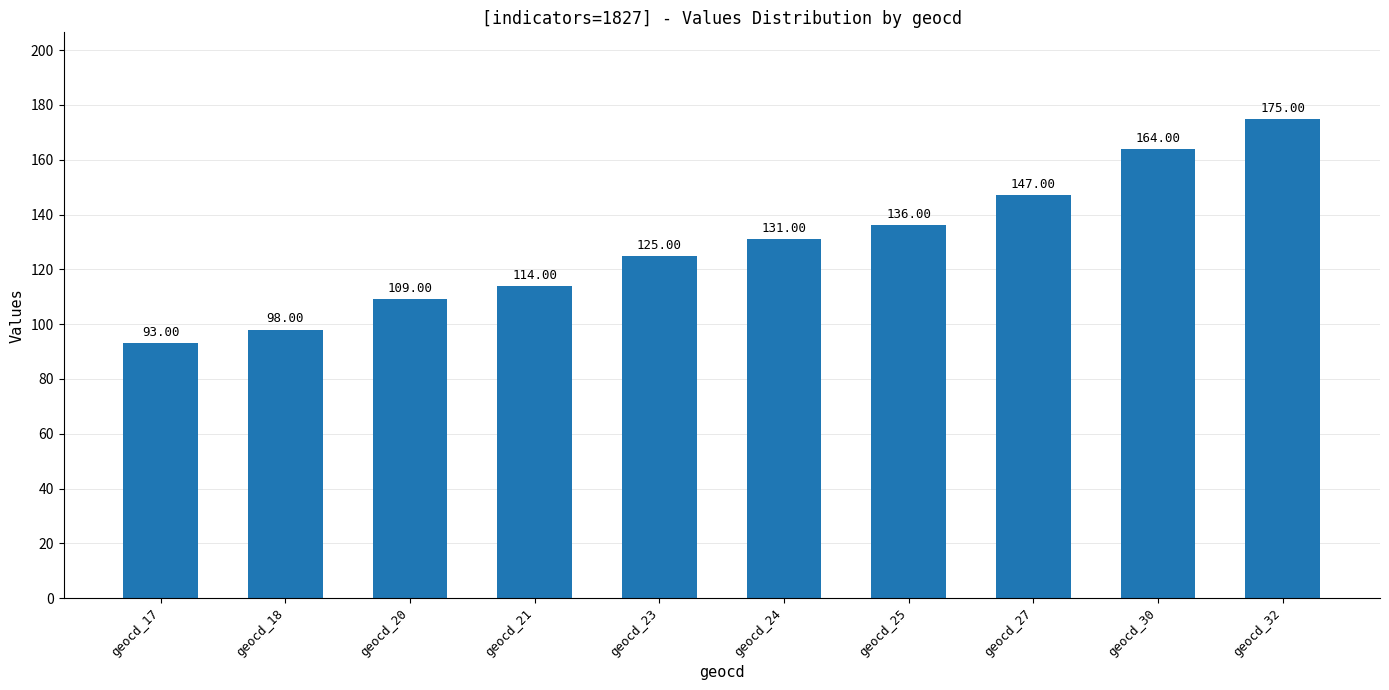

What is the difference between the maximum and minimum values?

82